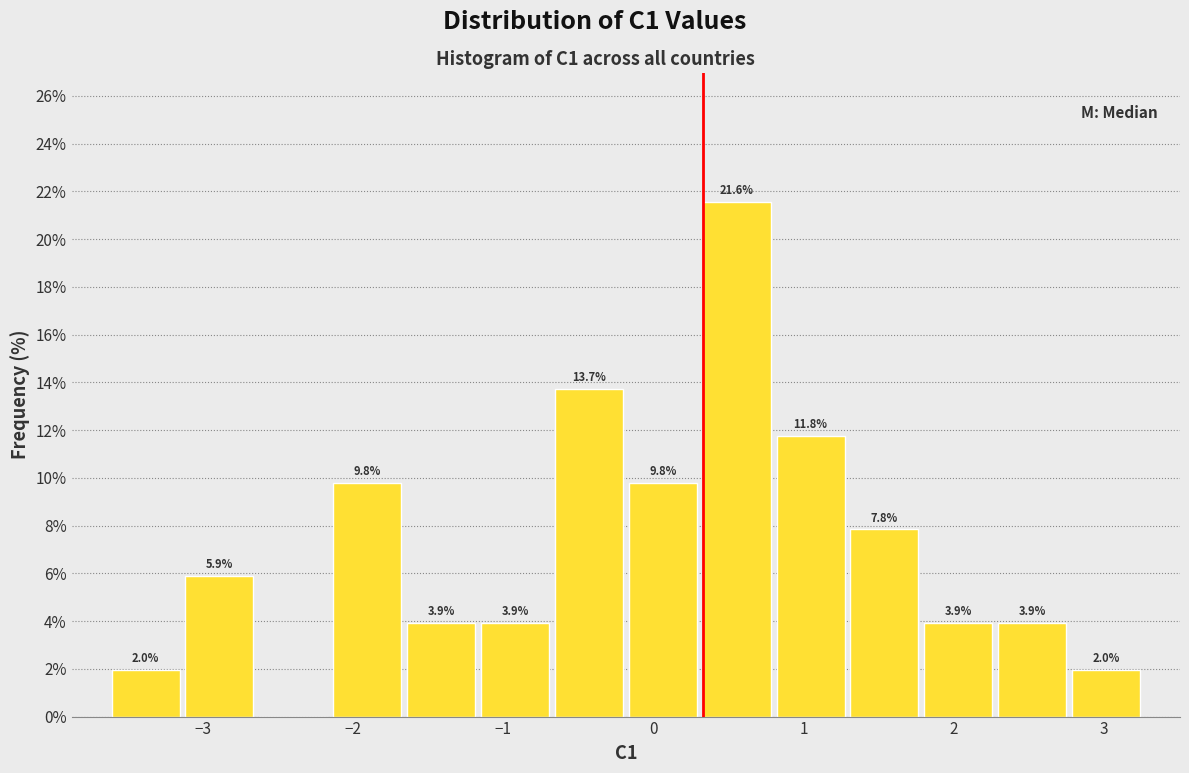

Over which range of the x-axis is the bar tallest?

0.3 to 0.8